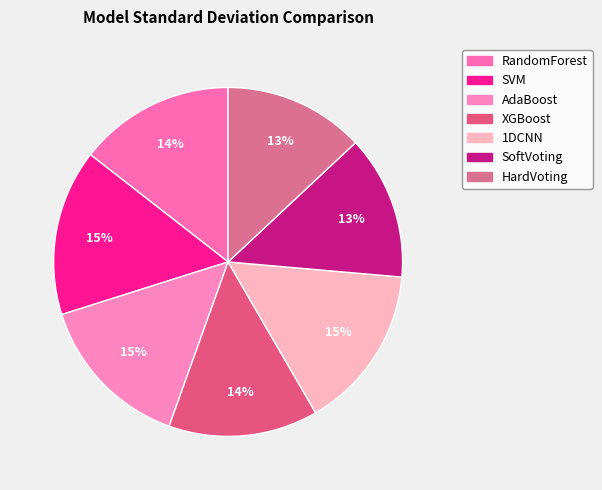

How many segments does this pie chart have?

7